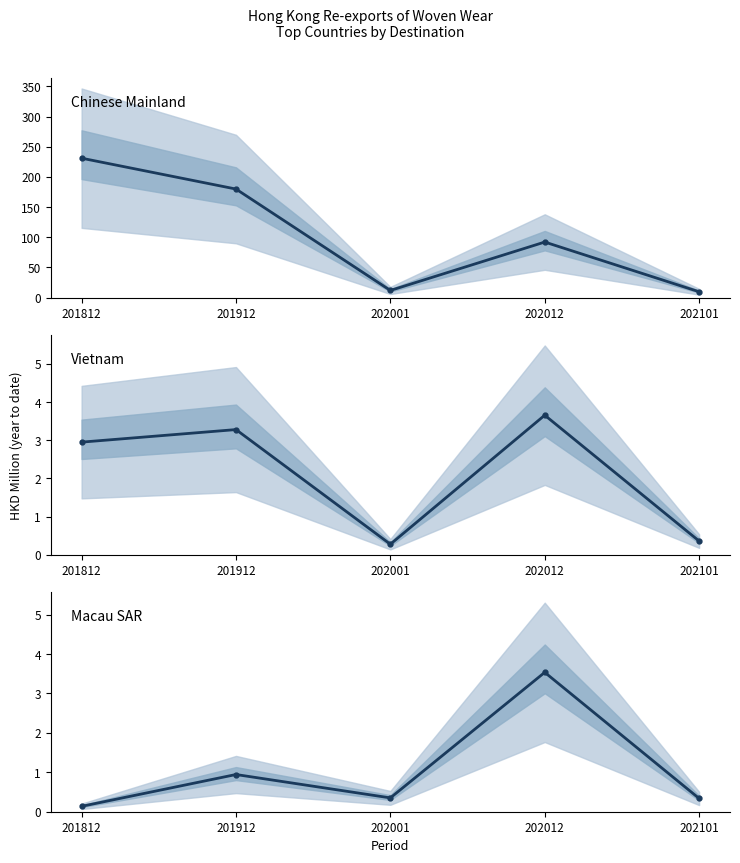

How many lines are shown in the chart?

3